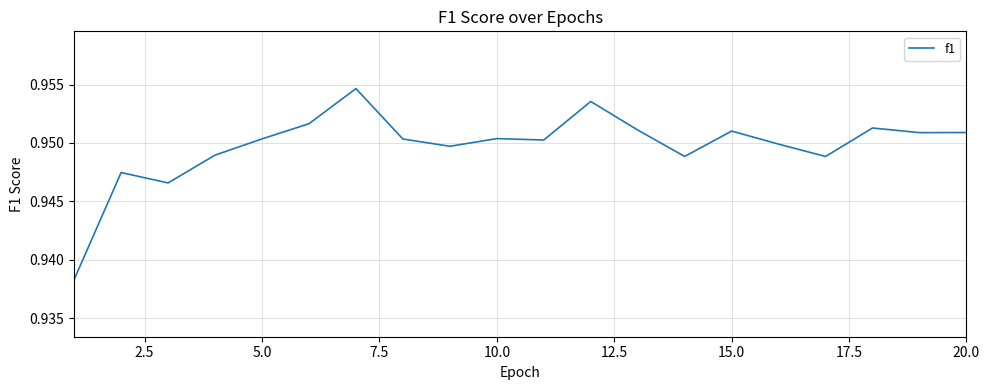

How many points are lower than both their immediate neighbors (excluding endpoints)?

6